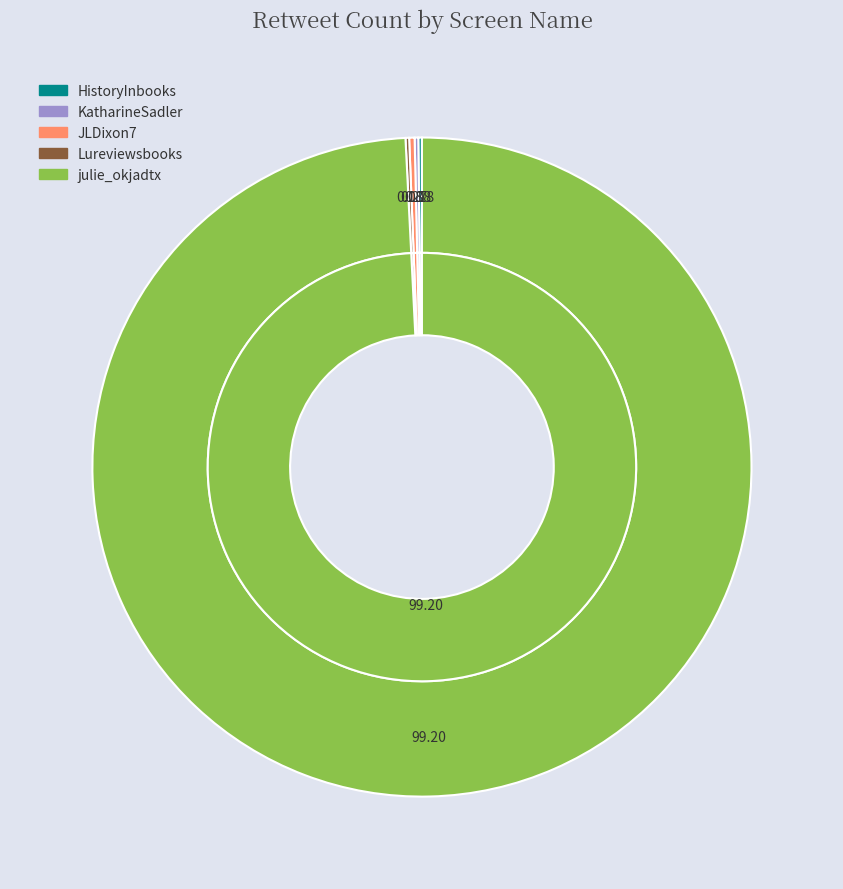

The Wirecat2619 slice represents 1% of the pie. True or false?

False